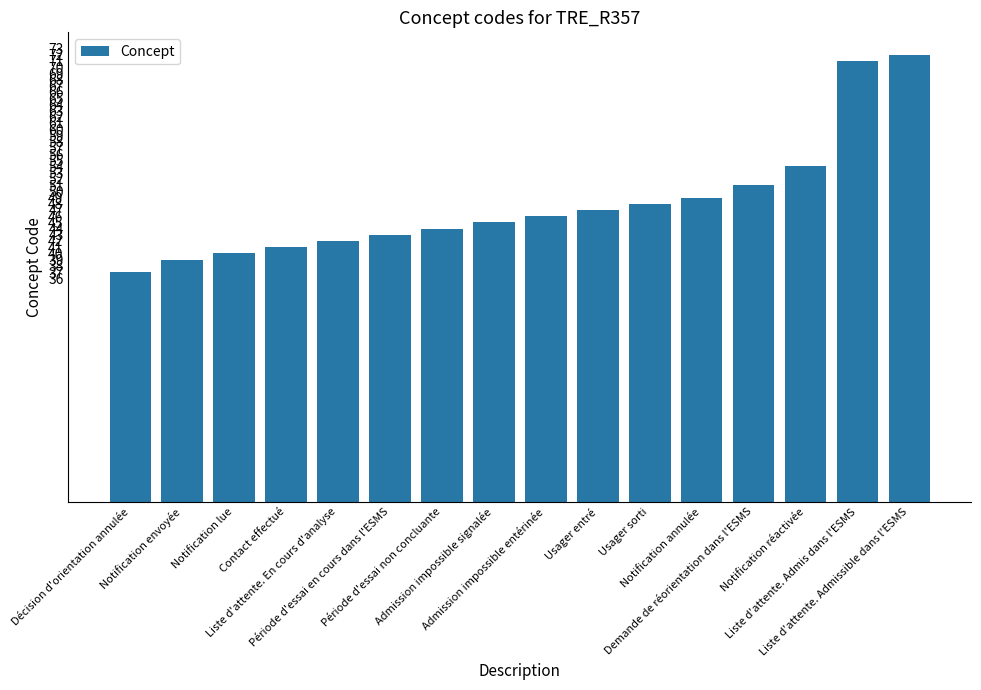

Reading left to right, transcribe all the data shown in this chart.

Décision d'orientation annulée=37	Notification envoyée=39	Notification lue=40	Contact effectué=41	Liste d'attente. En cours d'analyse=42	Période d'essai en cours dans l'ESMS=43	Période d'essai non concluante=44	Admission impossible signalée=45	Admission impossible entérinée=46	Usager entré=47	Usager sorti=48	Notification annulée=49	Demande de réorientation dans l'ESMS=51	Notification réactivée=54	Liste d'attente. Admis dans l'ESMS=71	Liste d'attente. Admissible dans l'ESMS=72